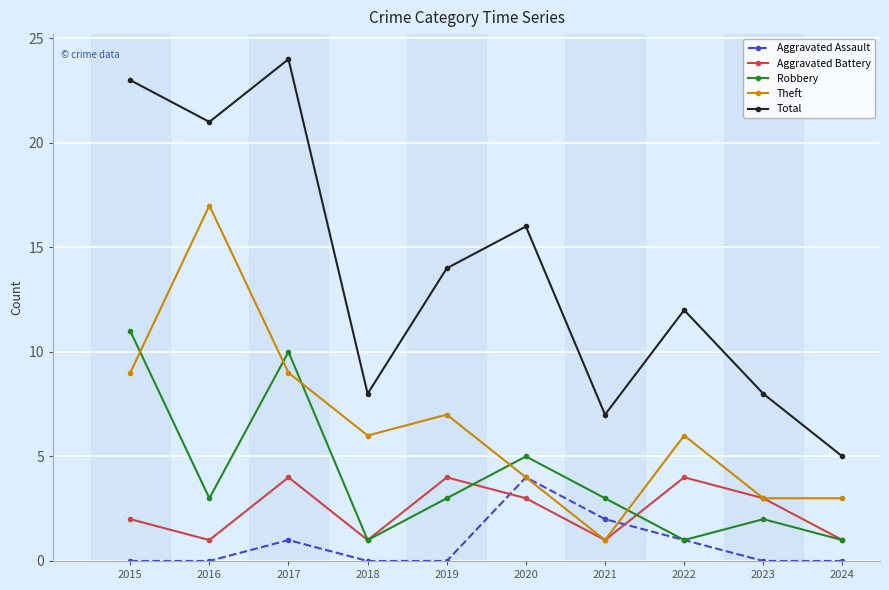

Which category has the lowest value in the Total series?

2024